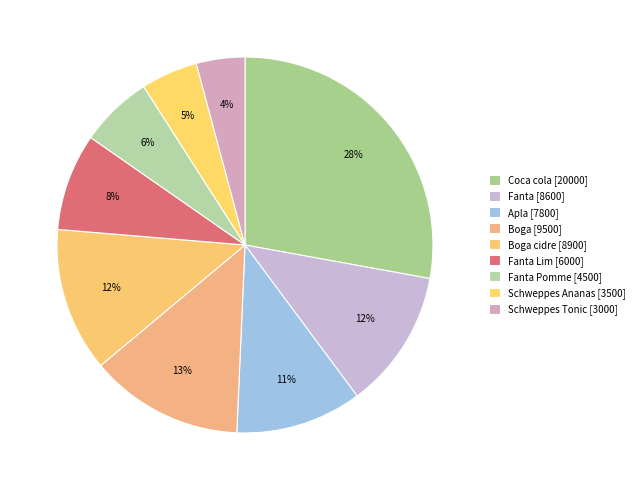

To the nearest percent, what is the difference between the largest and smallest slice percentages?

24%